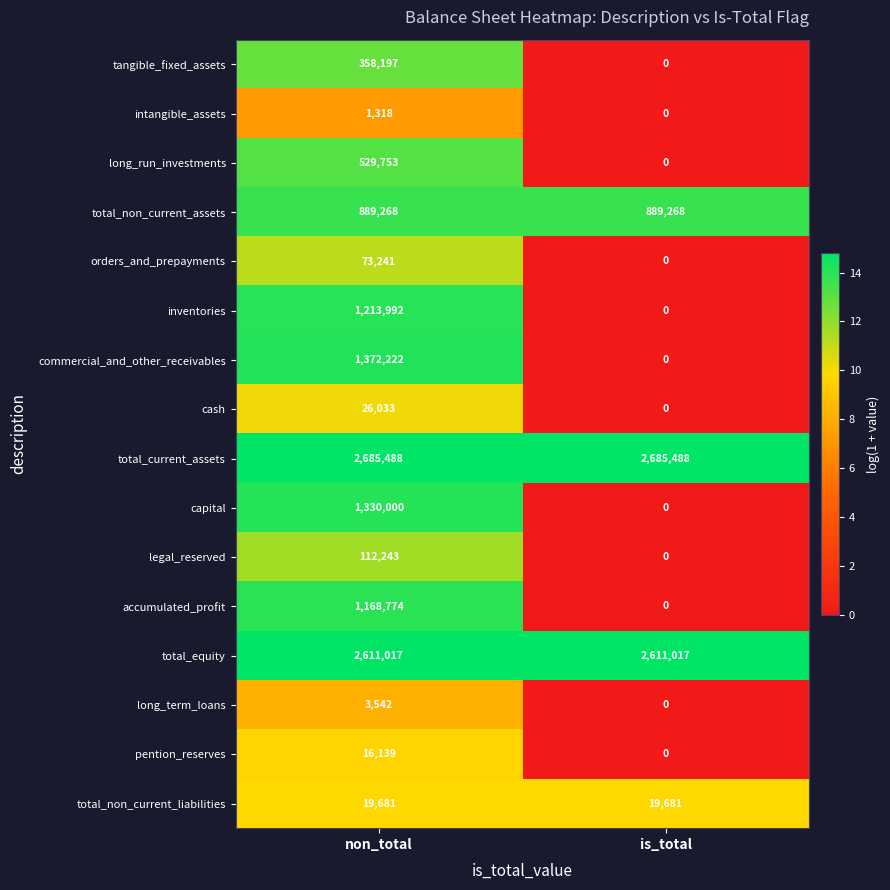

What value does the total_non_current_liabilities series have at non_total?

19681